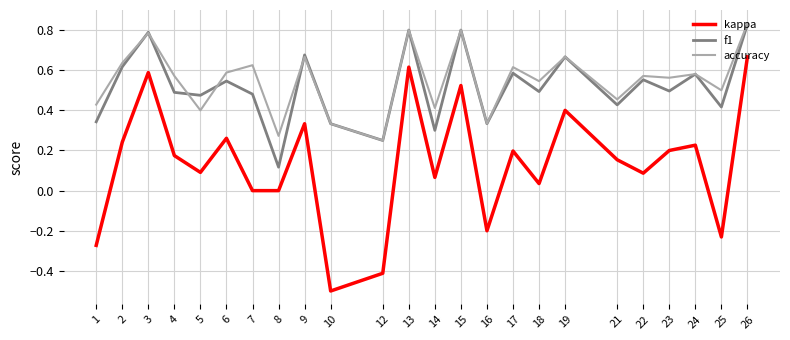

True or false: kappa and accuracy intersect in this chart.

False